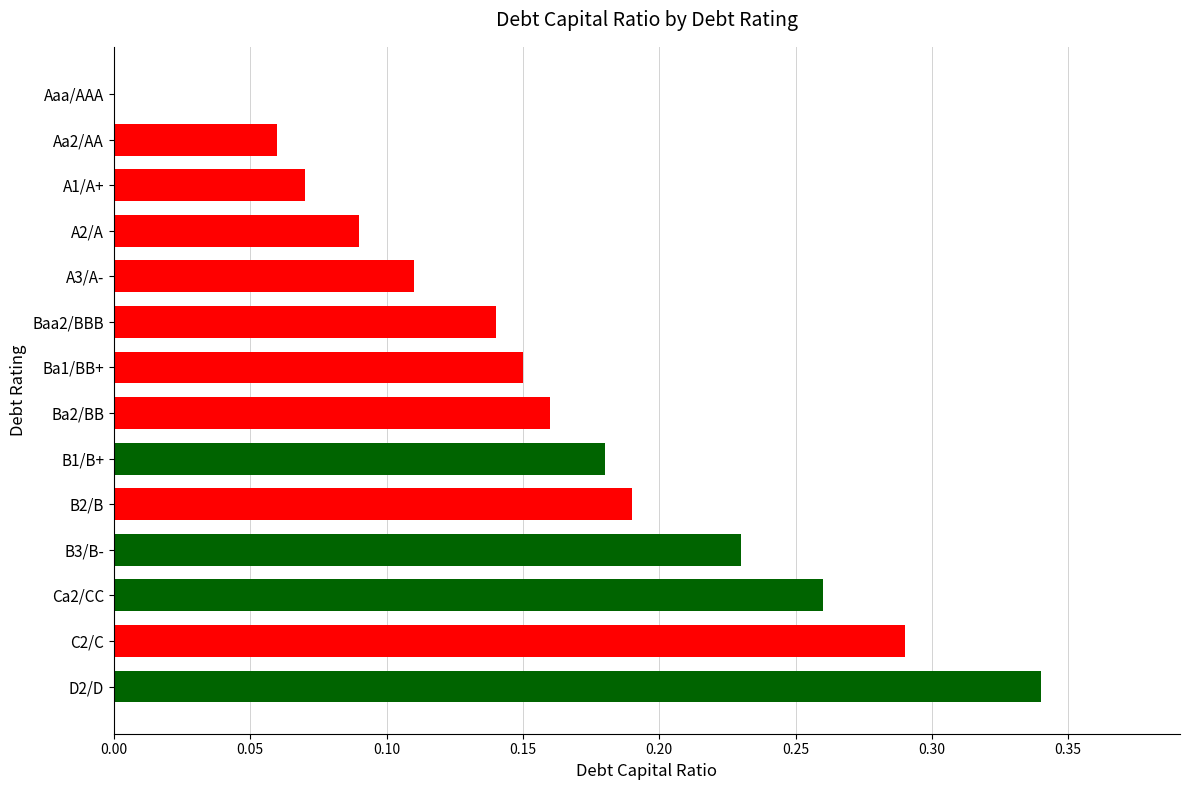

What is the change in value from Aaa/AAA to Baa2/BBB?

+0.1